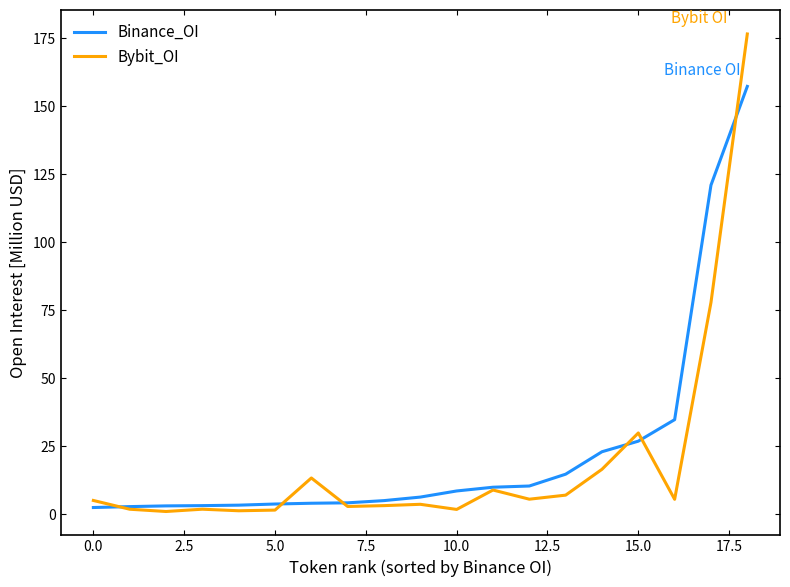

What is the maximum value shown in the chart?

176.5